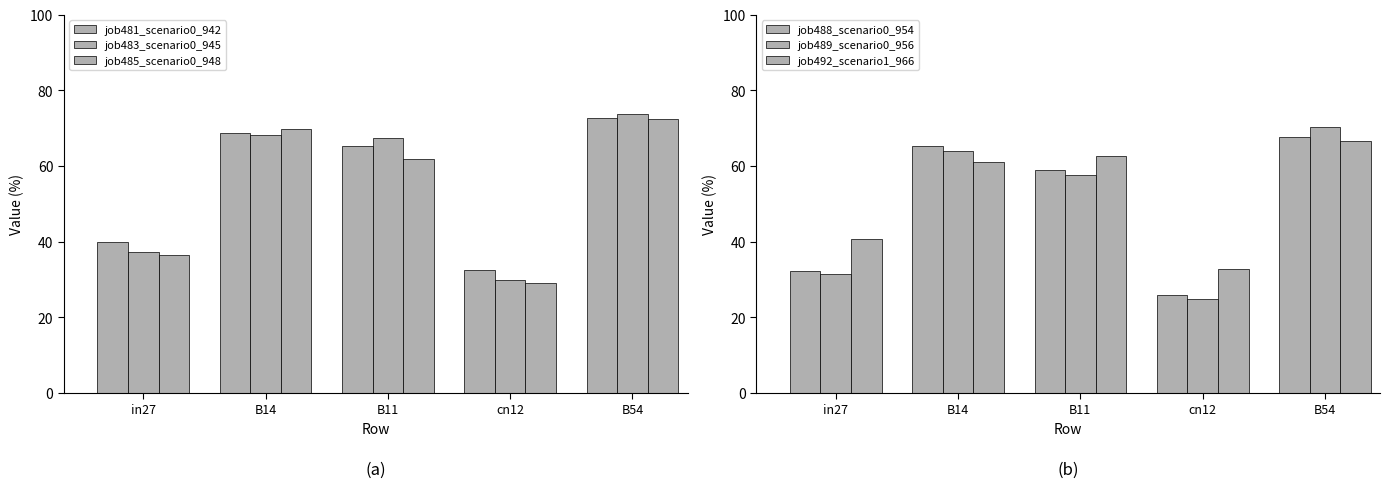

Is the value of job483_scenario0_945 at in27 greater than the value of job489_scenario0_956 at cn12?

Yes